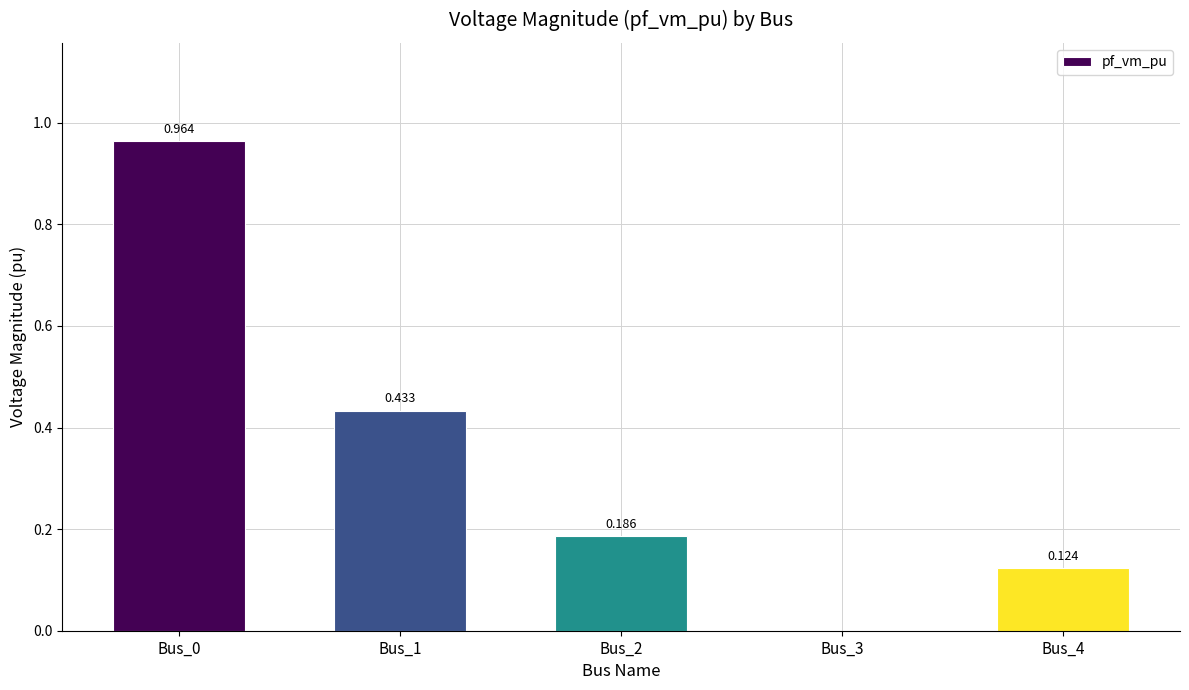

How many categories are shown in the chart?

5